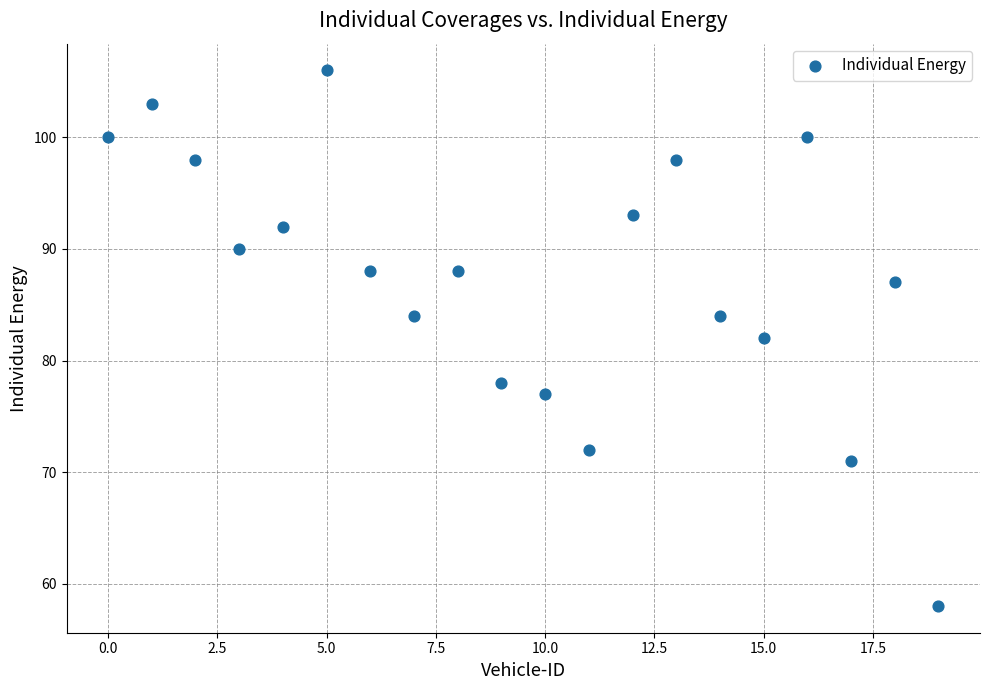

What is the range of Y values (max minus min)?

48